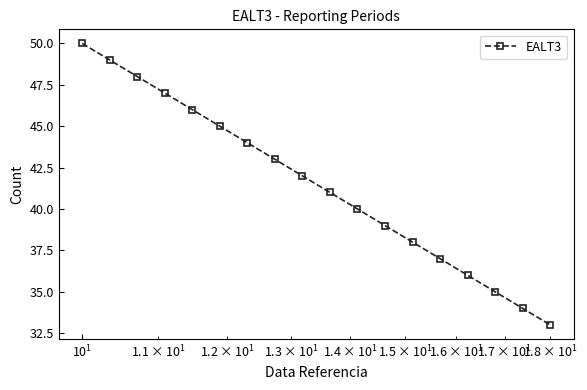

Does the chart display data point markers on the line(s)?

Yes